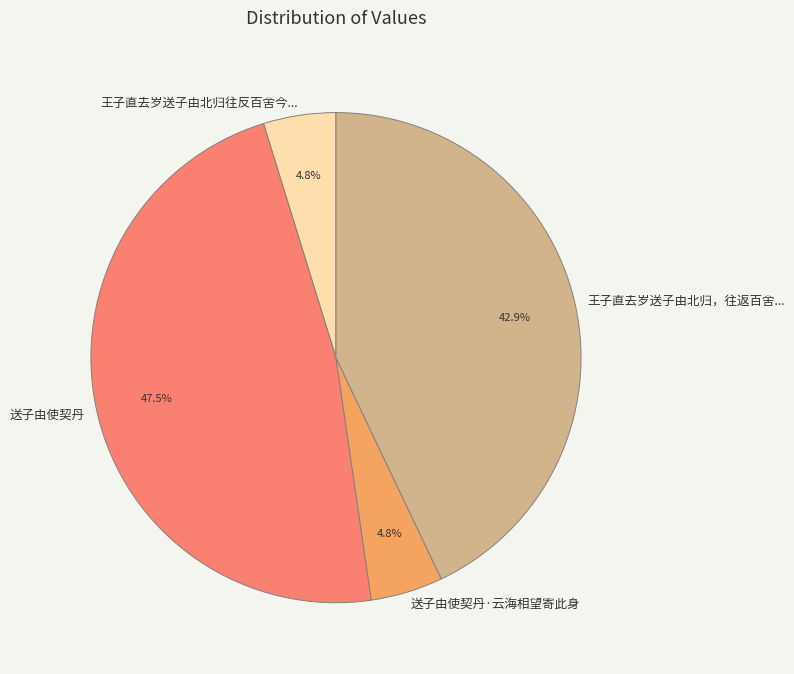

What is the largest slice in the pie chart?

送子由使契丹